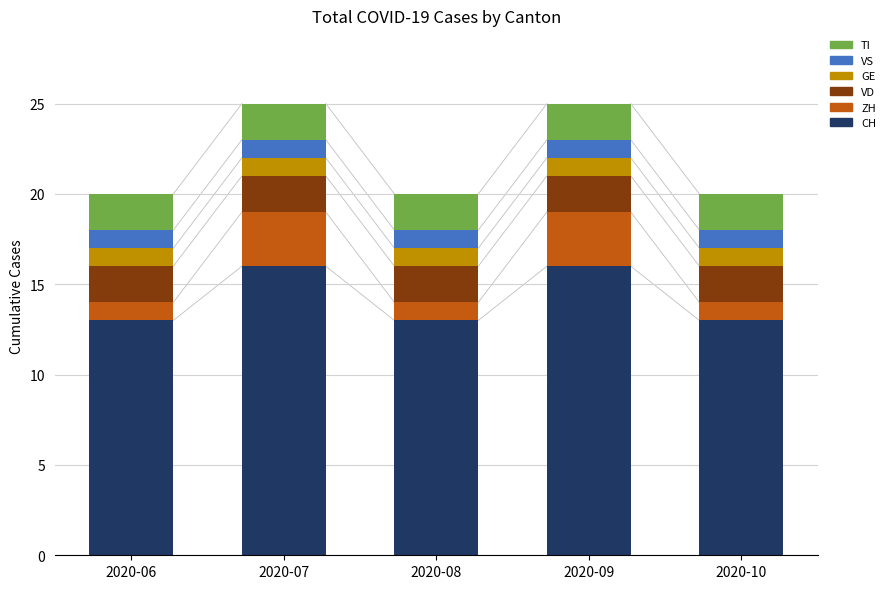

Is it true that CH equals 13 at 2020-10?

True